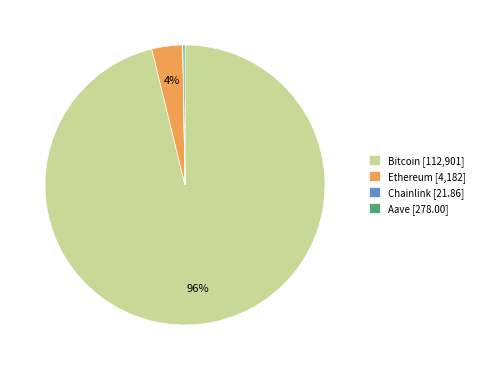

Does any single category account for the majority?

Yes